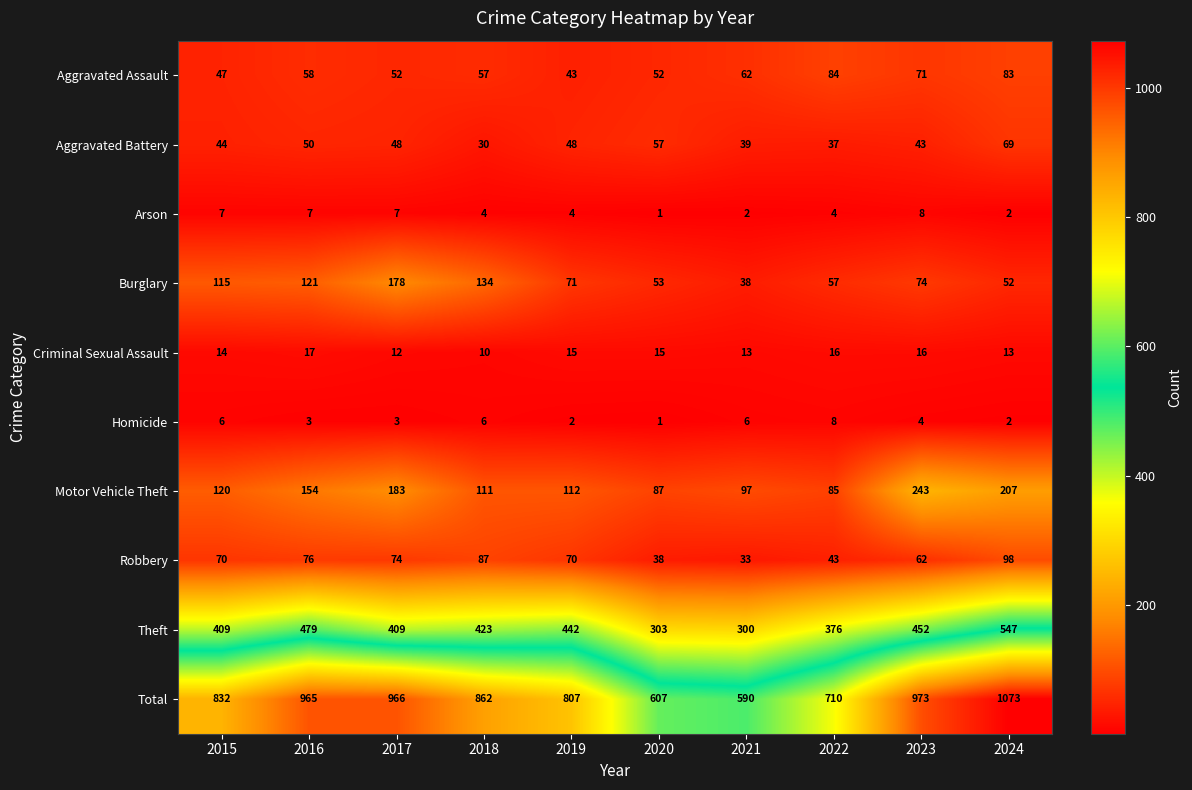

At 2023, list the series in order from smallest to largest.

Homicide, Arson, Criminal Sexual Assault, Aggravated Battery, Robbery, Aggravated Assault, Burglary, Motor Vehicle Theft, Theft, Total